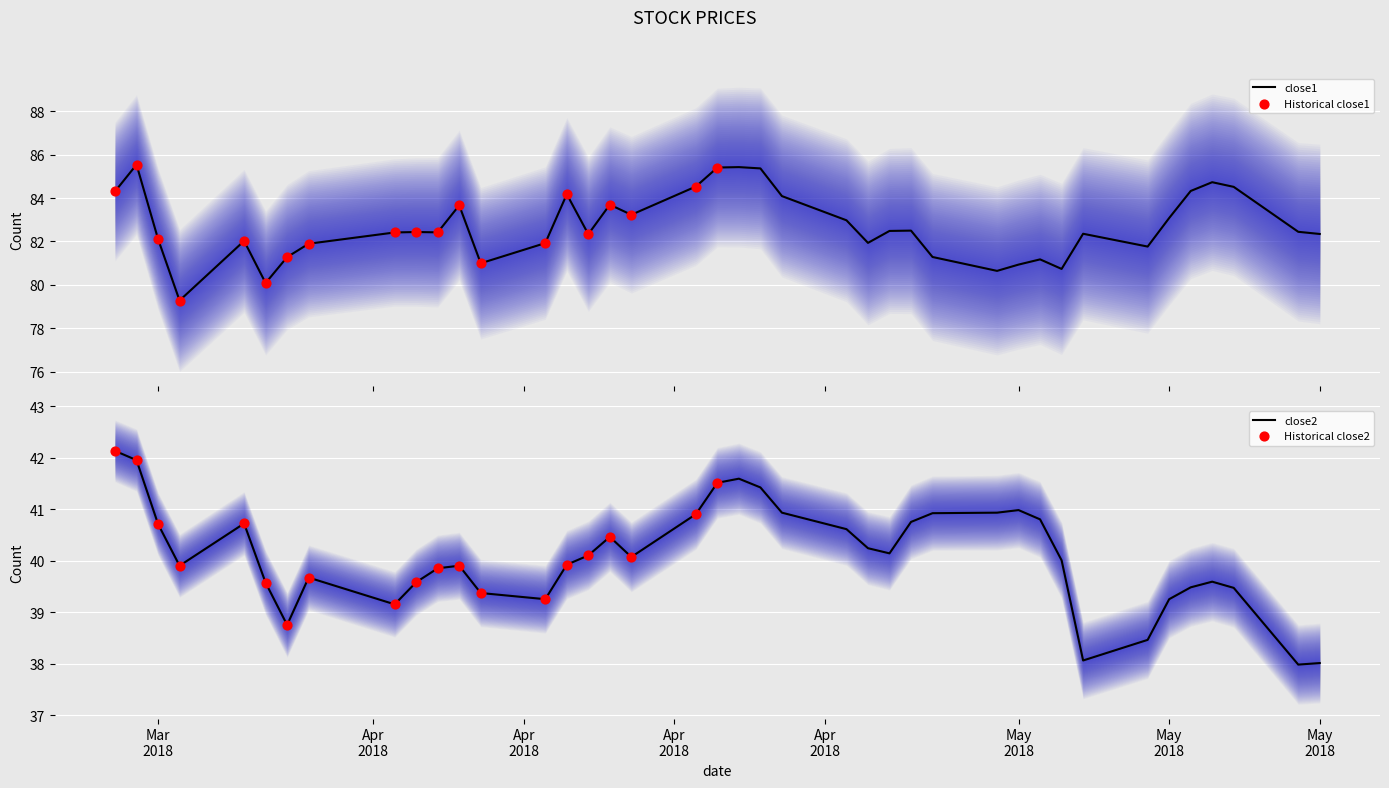

Which series contains the lowest Y value?

close2